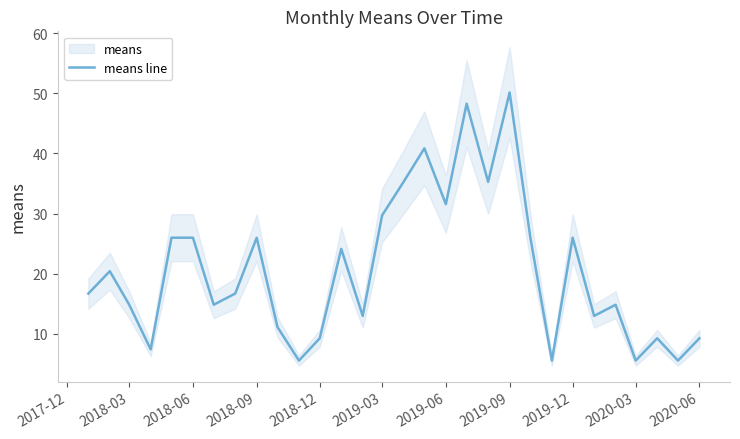

What is the difference between the maximum and minimum values?

44.6